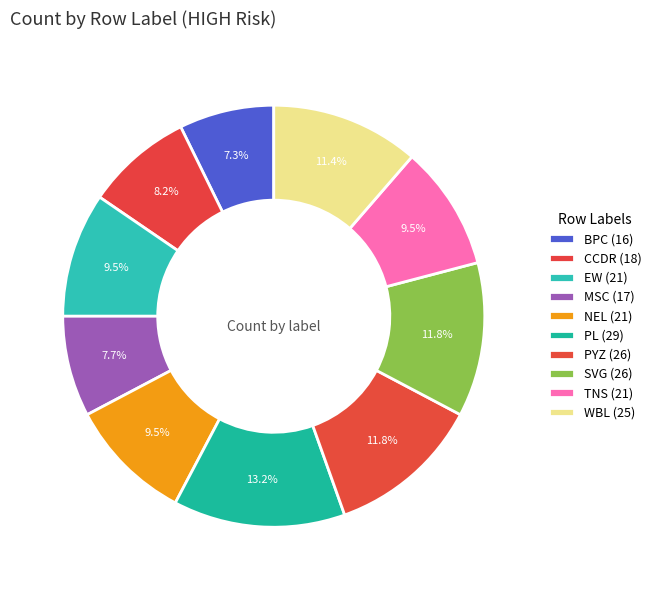

How many segments does this pie chart have?

10